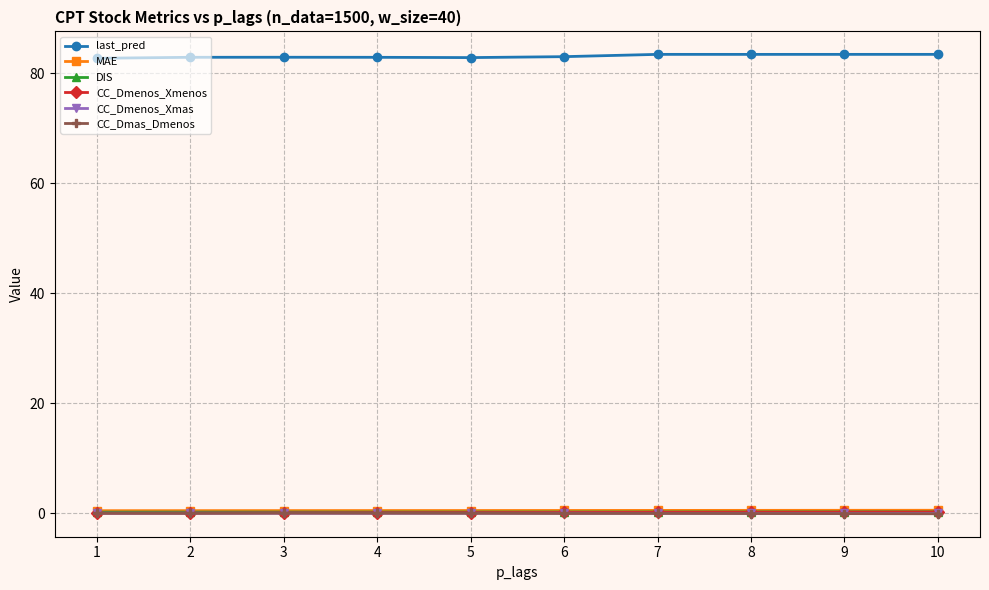

The value of last_pred at 6 is 35.3. True or false?

False